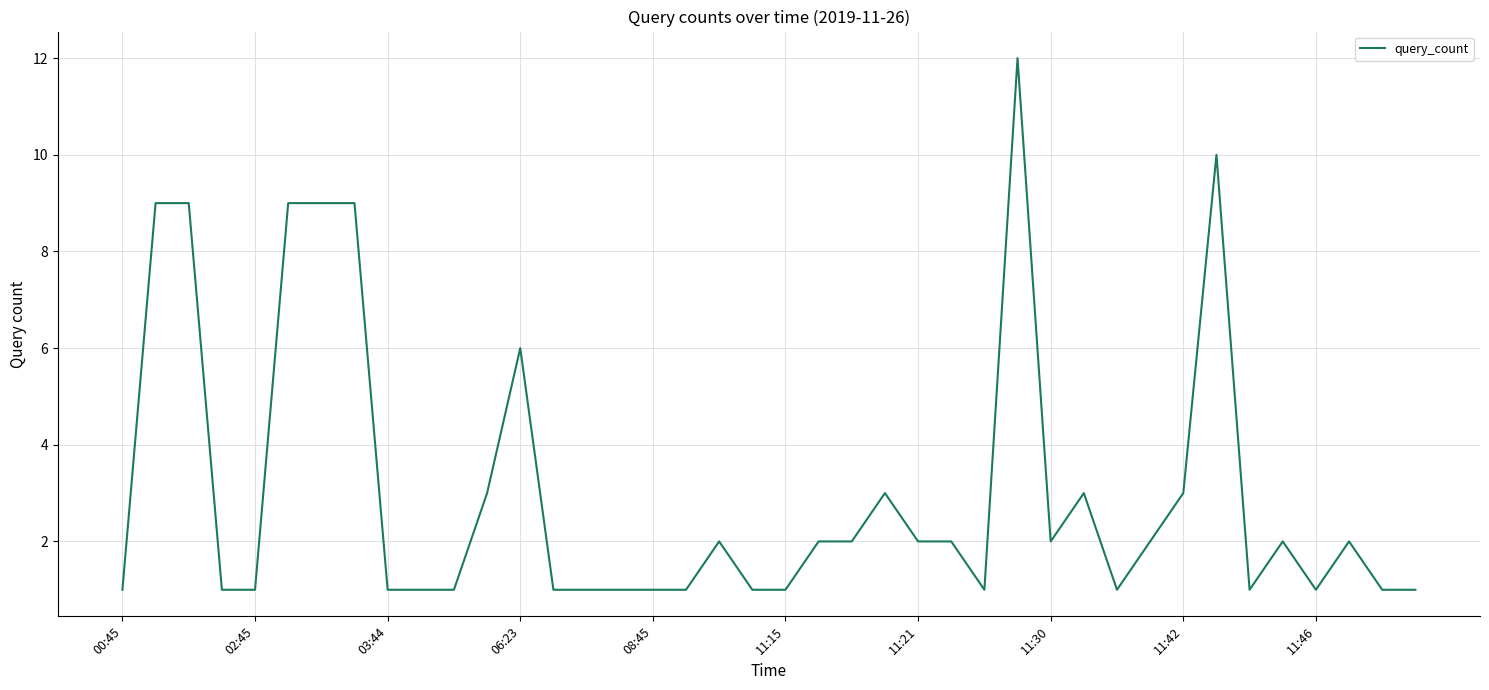

True or false: the data has more than 2 interior local peaks.

True